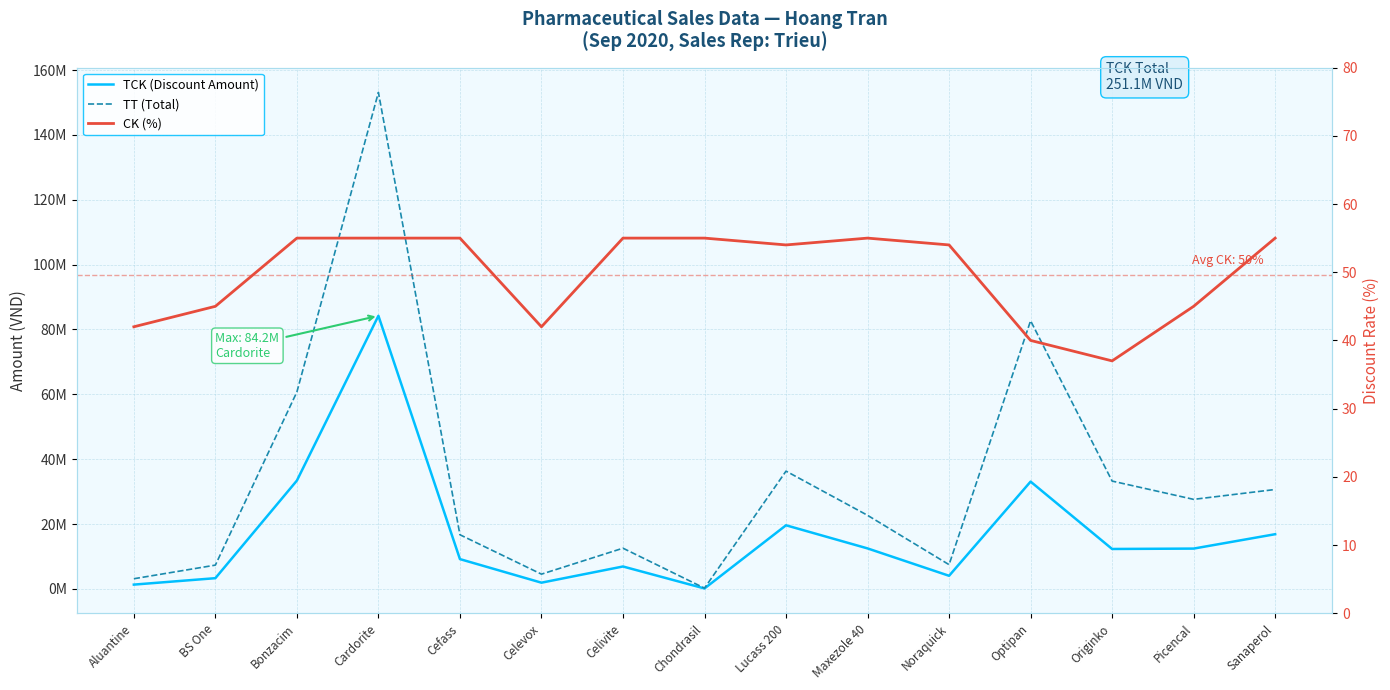

What is the label of the 6th point from the left?

Celevox